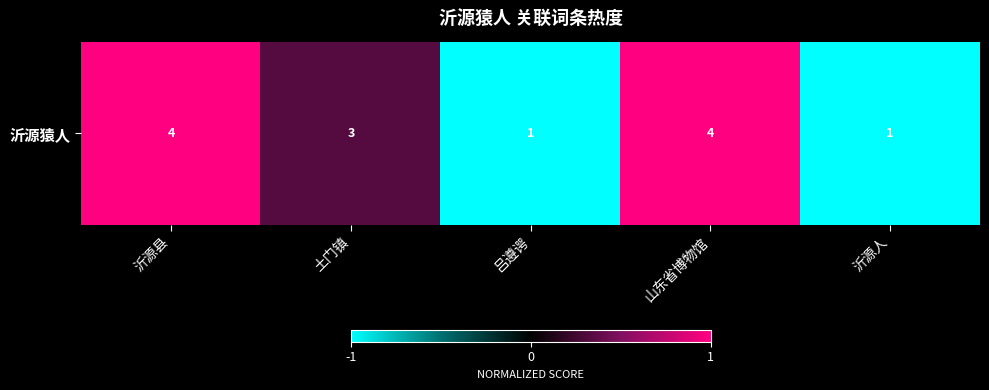

Which has a higher value, 山东省博物馆 or 吕遵谔?

山东省博物馆